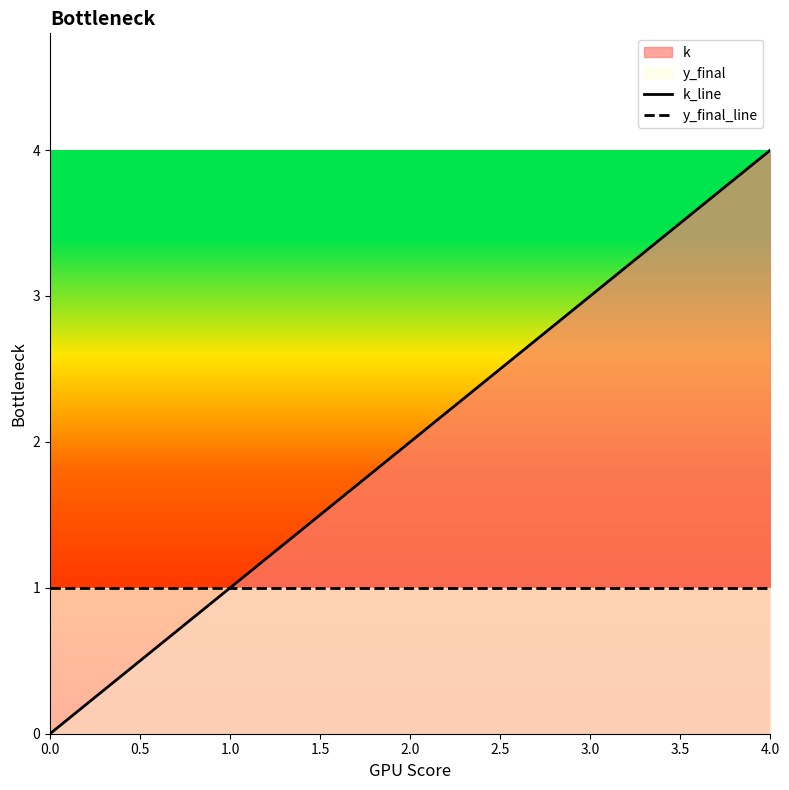

Which series changed the most between 0.0 and 1.0?

k_line